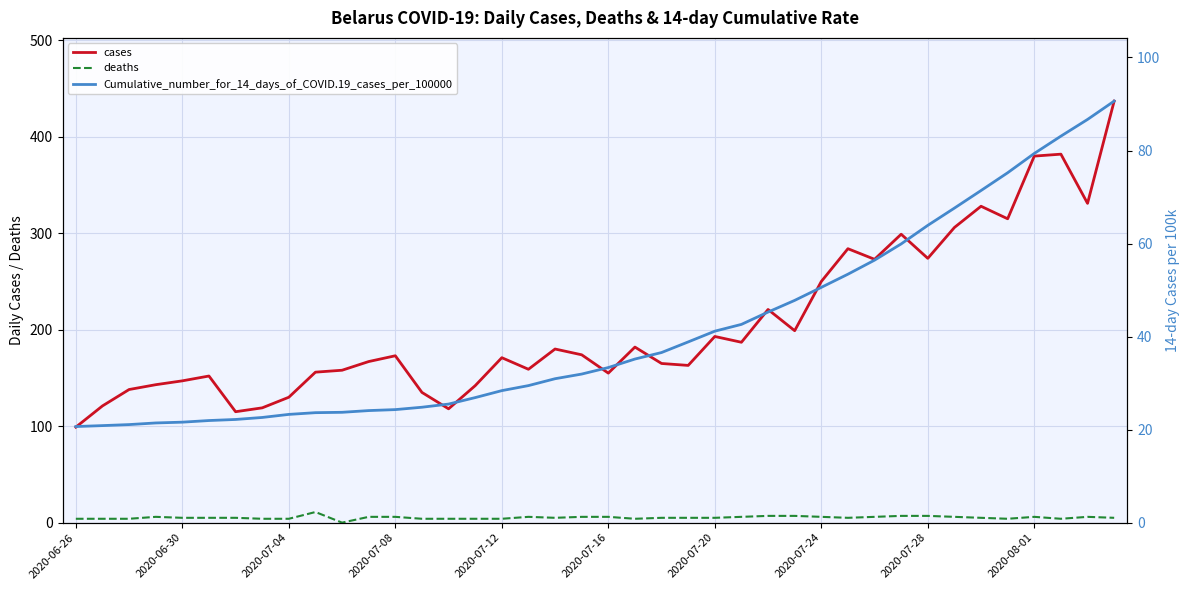

True or false: deaths has a value of 9.1 at 33.

False